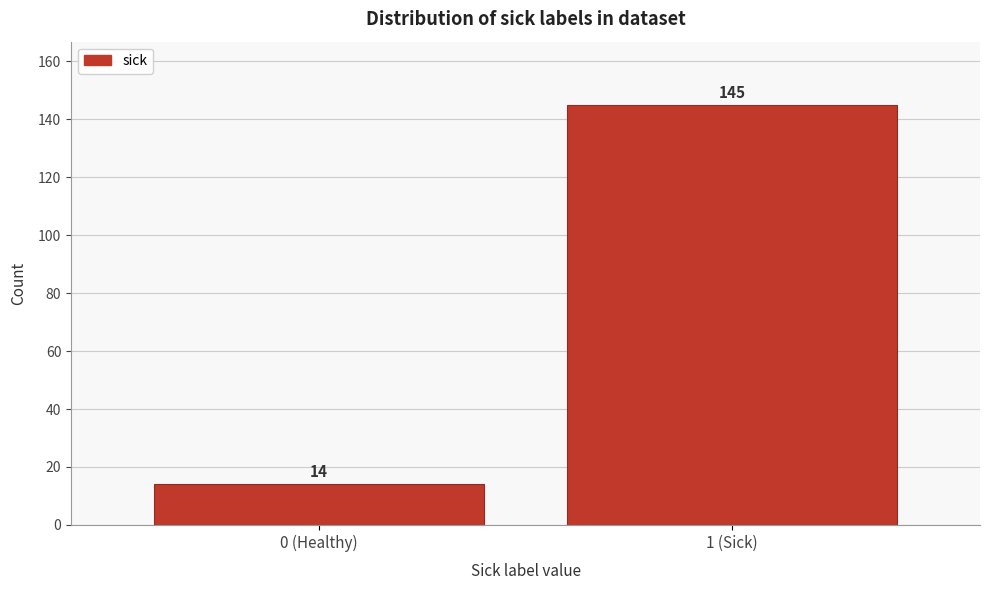

Reading left to right, list all the values displayed in this chart.

14	145